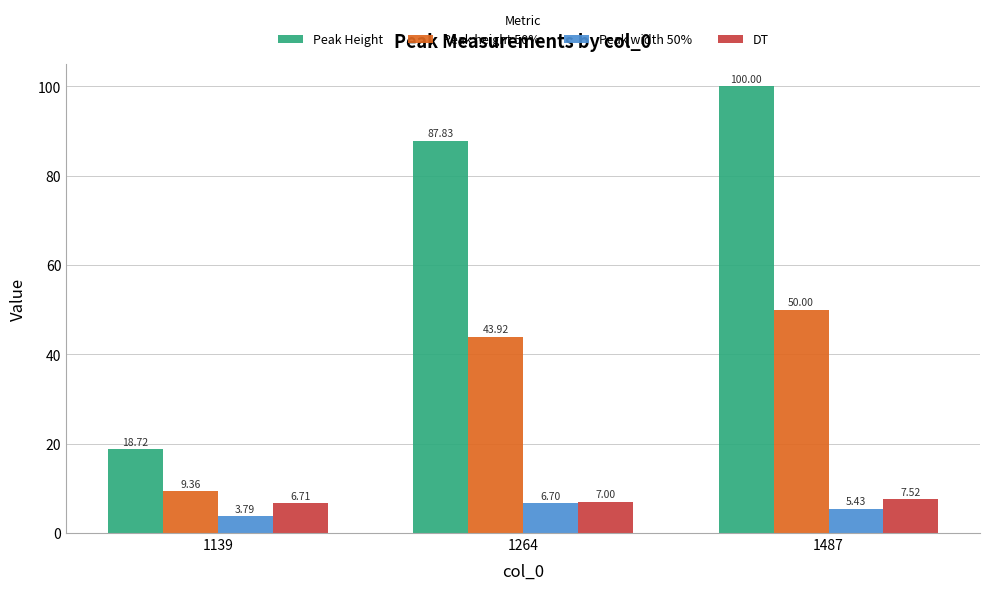

What is the spread (max minus min) of values at 1139?

14.9